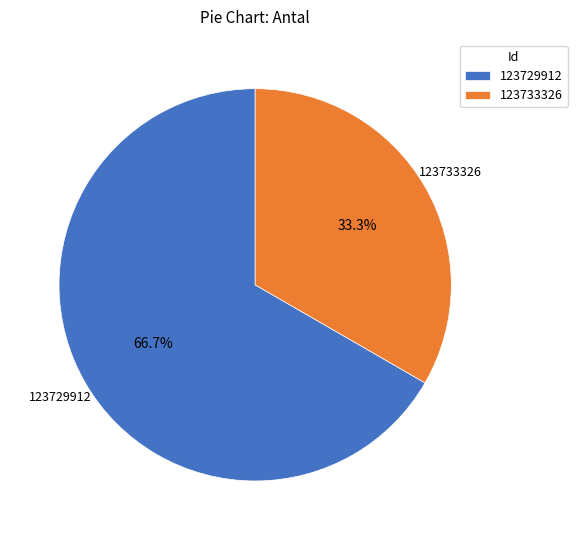

Is there any slice that represents more than half of the pie?

Yes